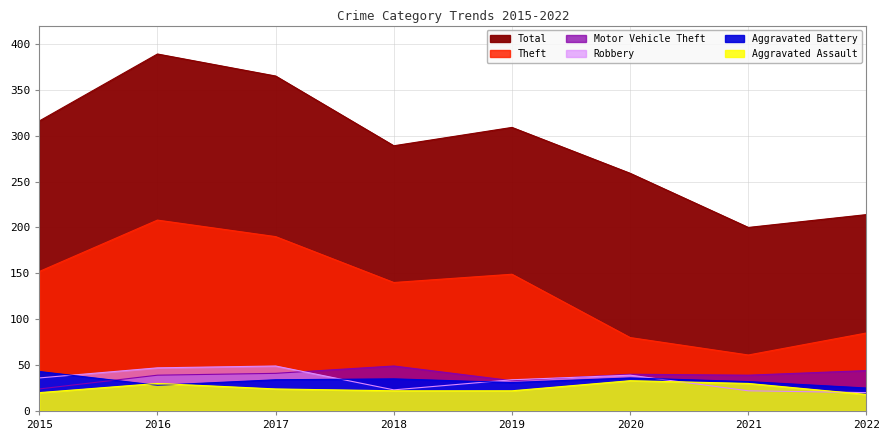

What value does the Motor Vehicle Theft series have at 2022?

44